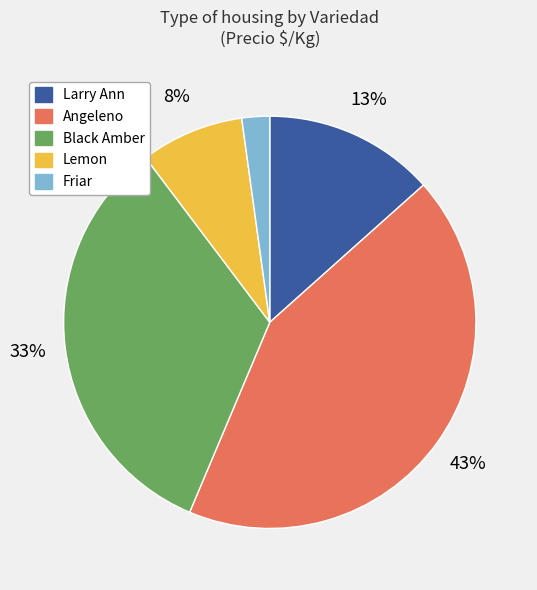

Is there any slice that represents more than half of the pie?

No